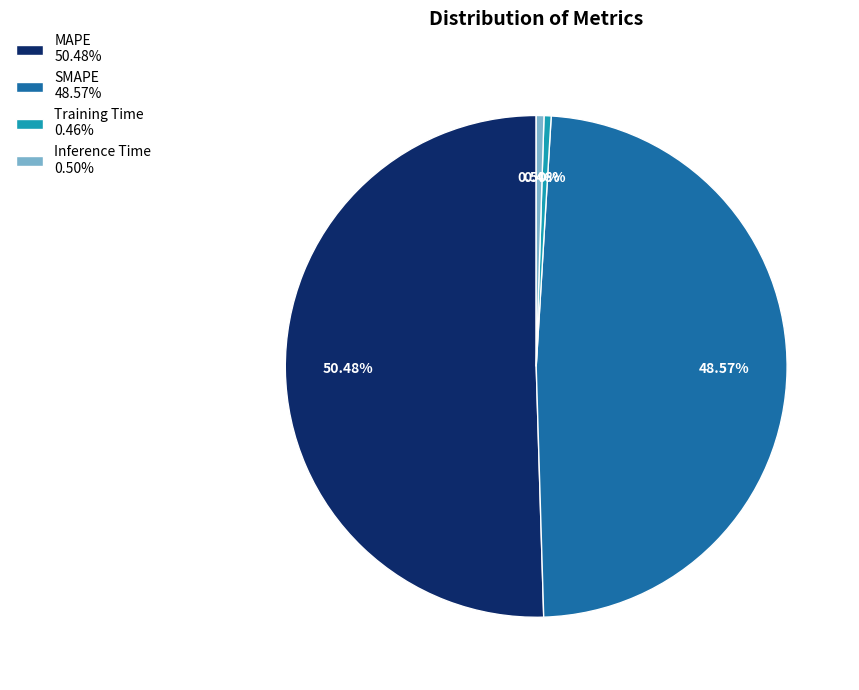

How many segments does this pie chart have?

4